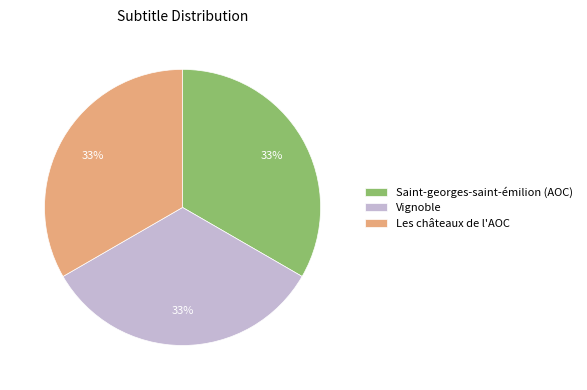

Is there a majority slice in this chart?

No